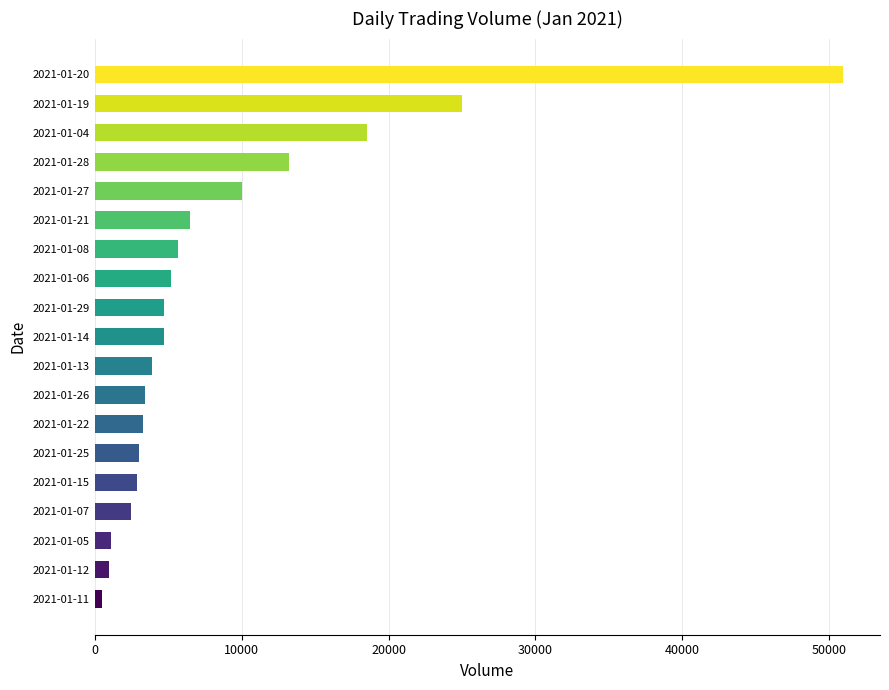

What is the change in value from 2021-01-27 to 2021-01-19?

+15000